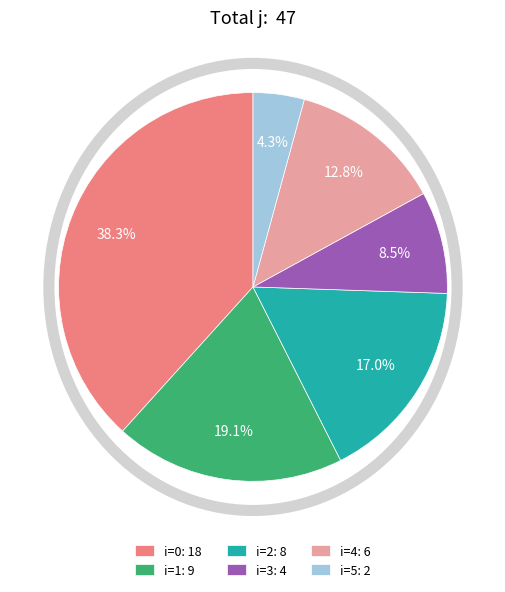

Approximately how many times larger is the value at i=4: 6 compared to i=1: 9?

0.7